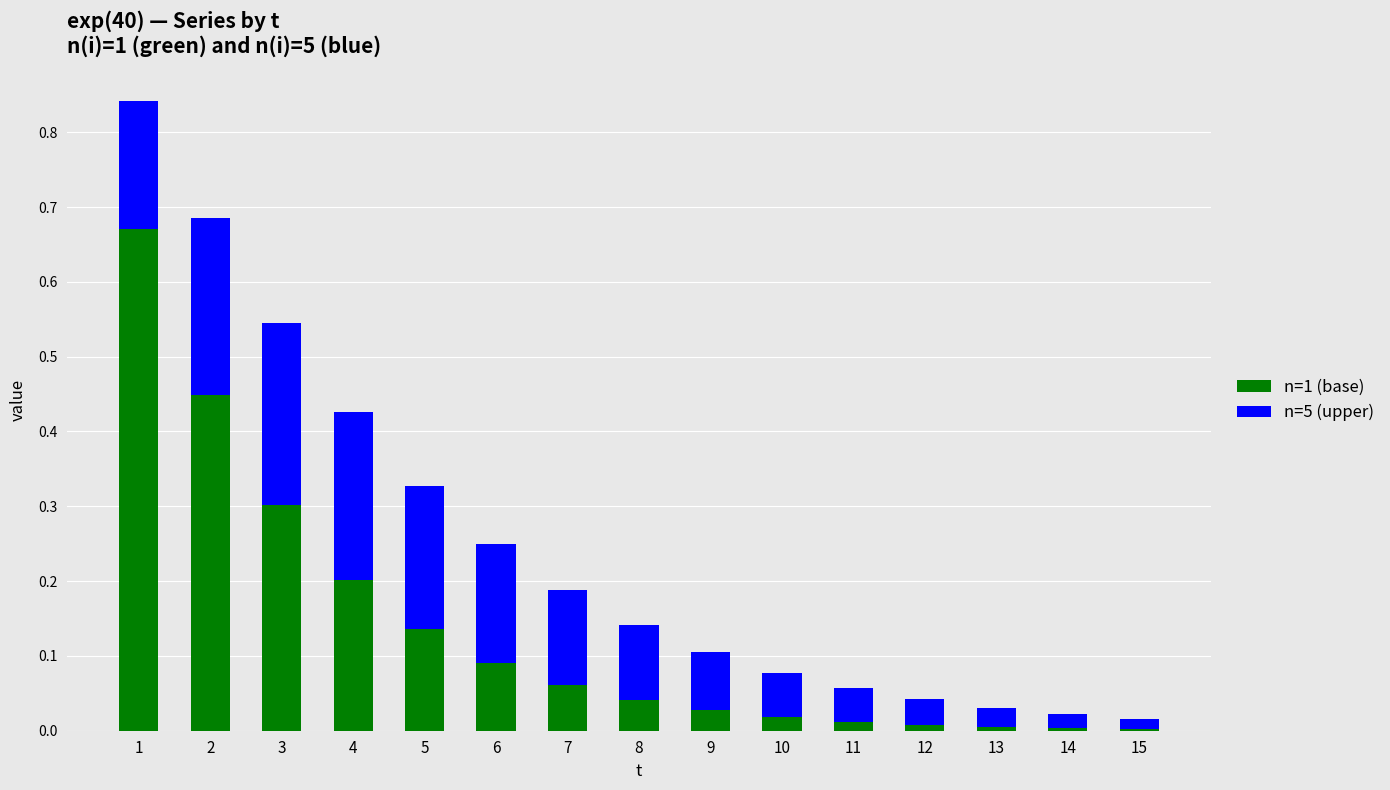

Is it true that n=1 (base) equals 0.0 at 5?

False